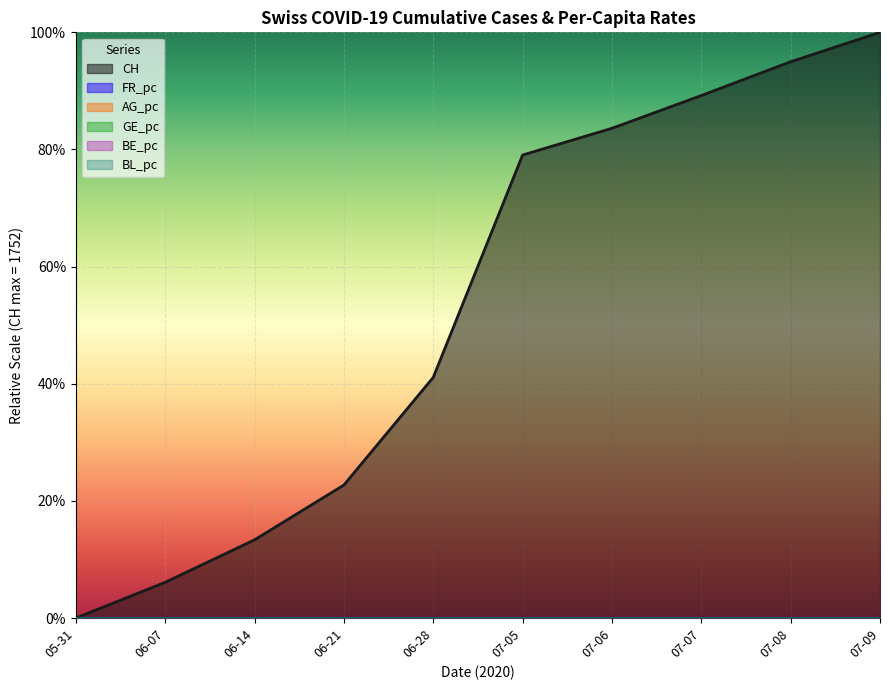

Which series has the widest spread of values?

CH